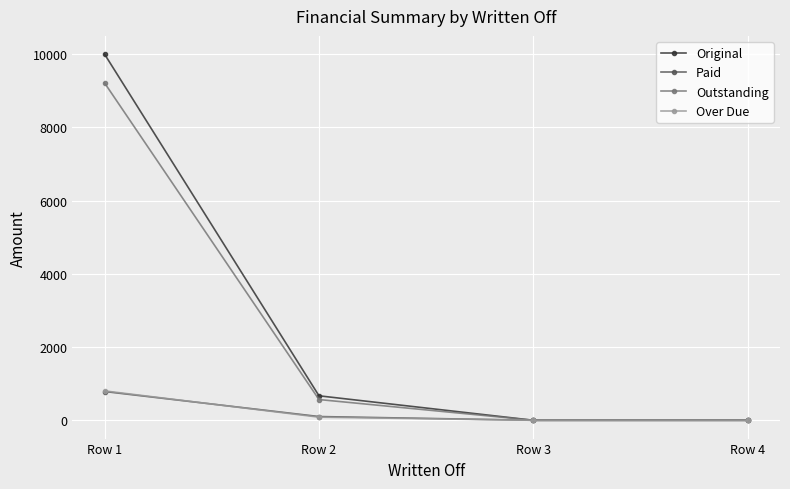

True or false: Original has a value of -5376.3 at Row 4.

False